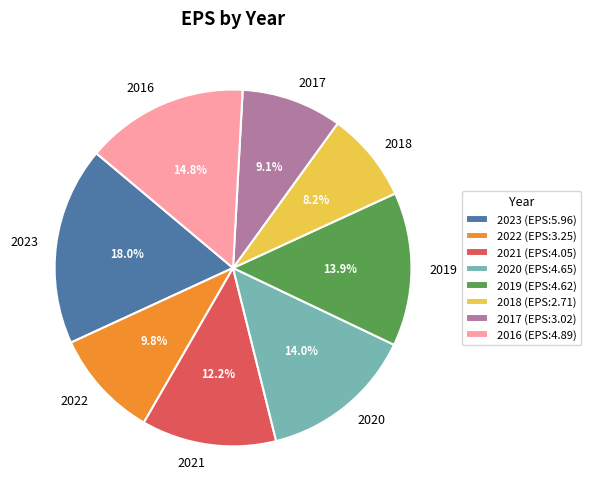

Which category has the biggest portion of the pie?

2023